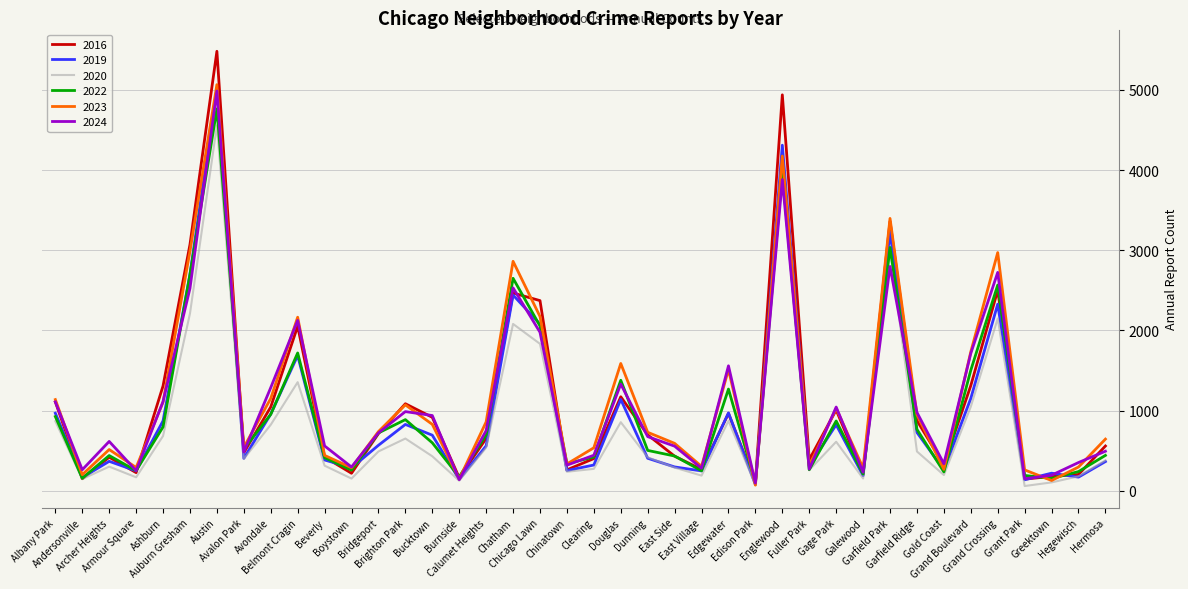

At which category does 2024 reach its first local peak?

Archer Heights